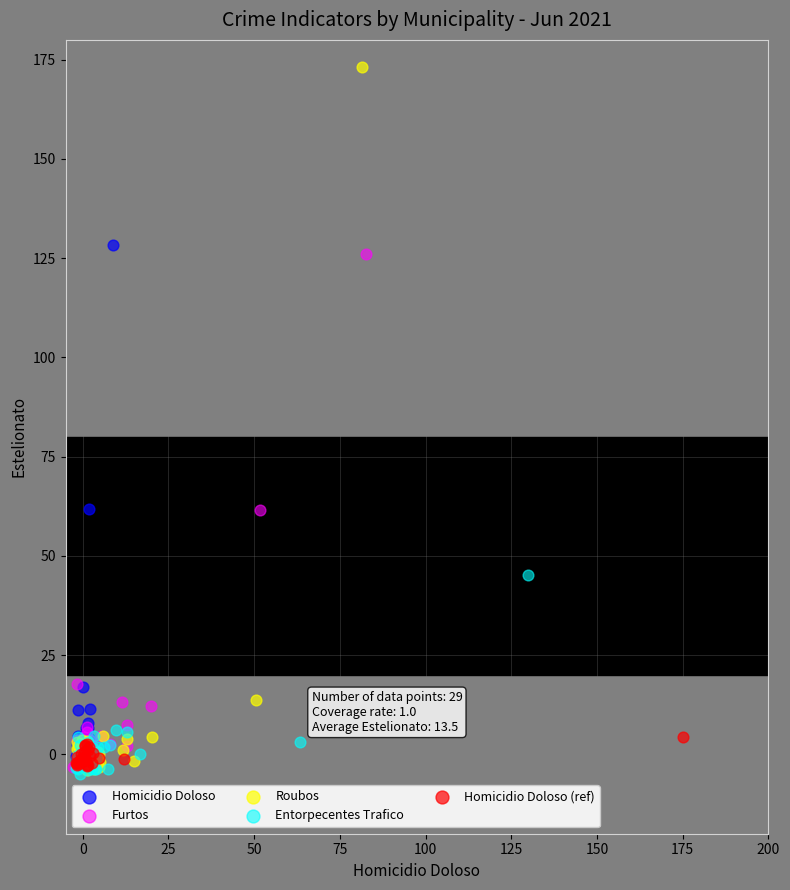

Which series contains the highest Y value?

Roubos